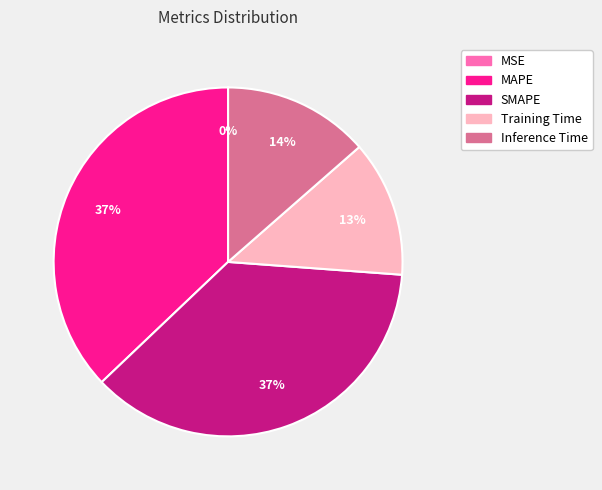

What percentage is the MAPE slice, to the nearest percent?

37%